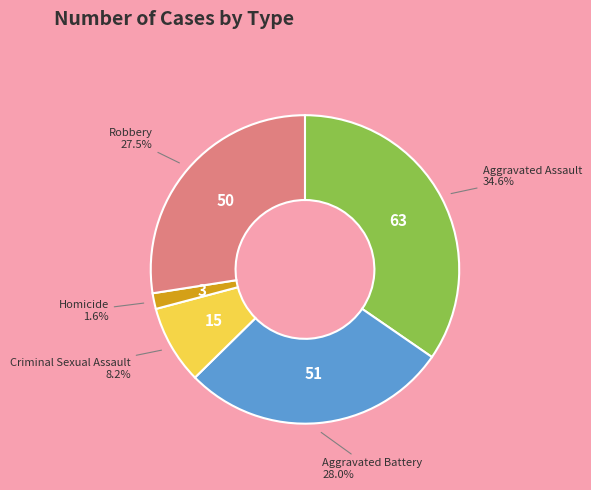

Approximately how many times larger is the value at Aggravated Assault compared to Criminal Sexual Assault?

4.2